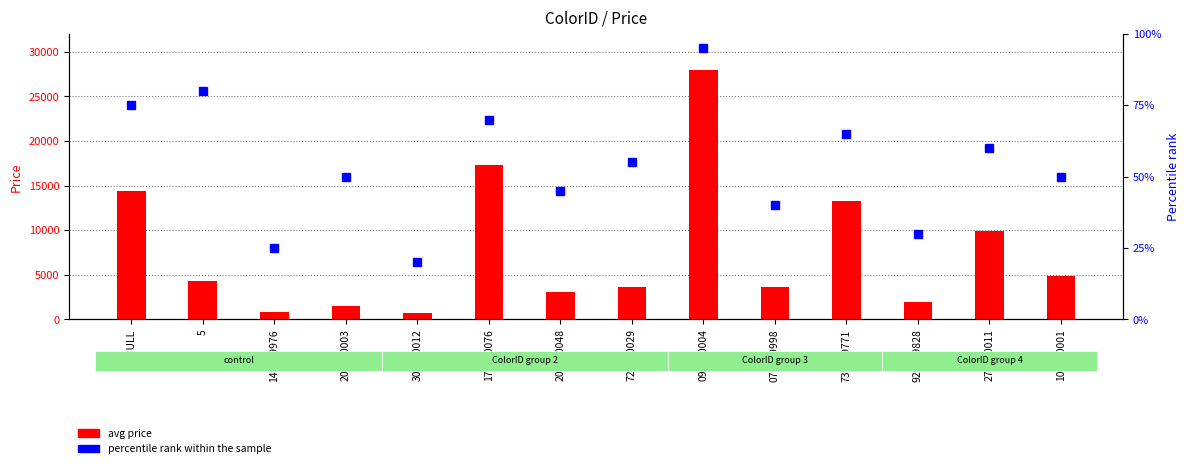

Is it true that avg price equals 1966 at 200000003?

False